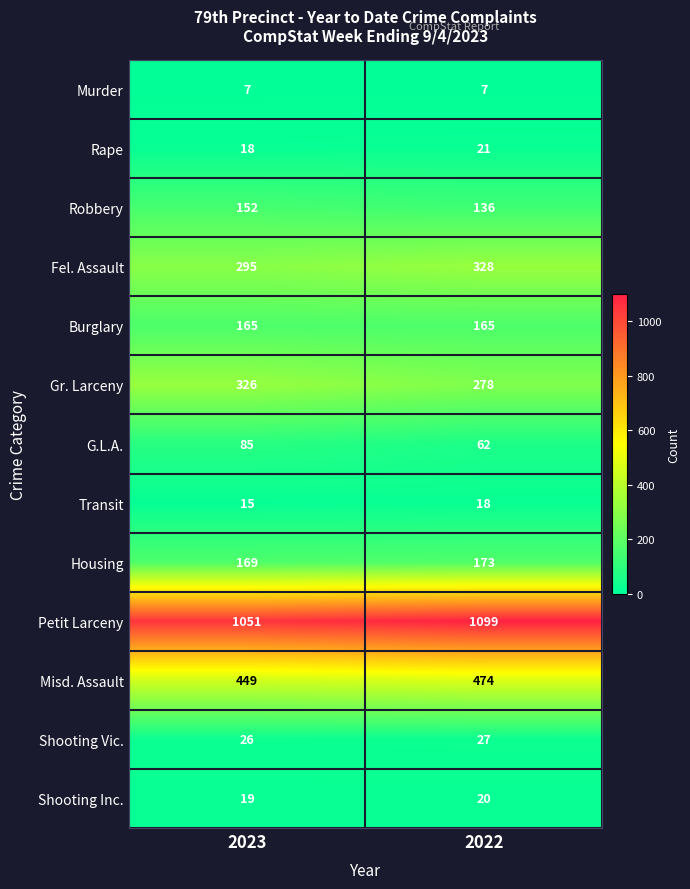

The value of Murder at 2022 is 4. True or false?

False